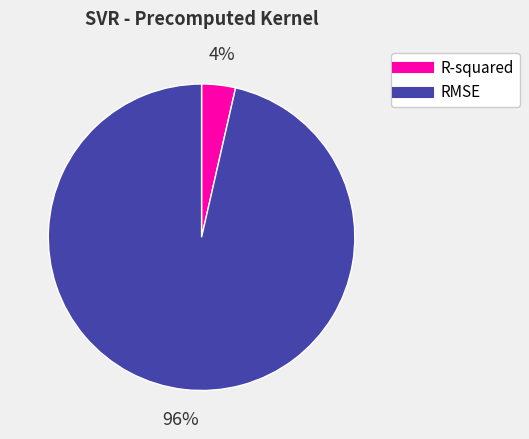

Between RMSE and R-squared, which is larger?

RMSE